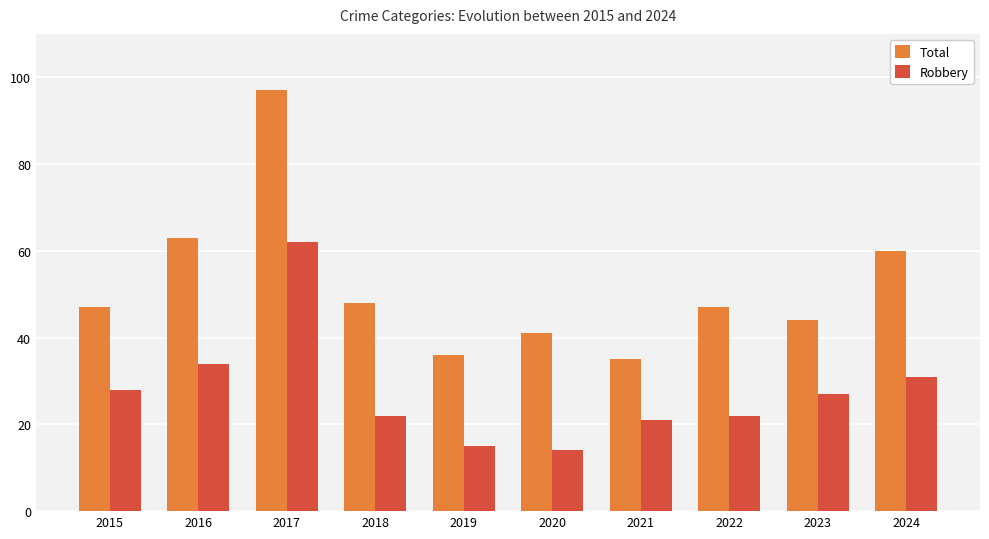

Which series has the largest total across all categories?

Total